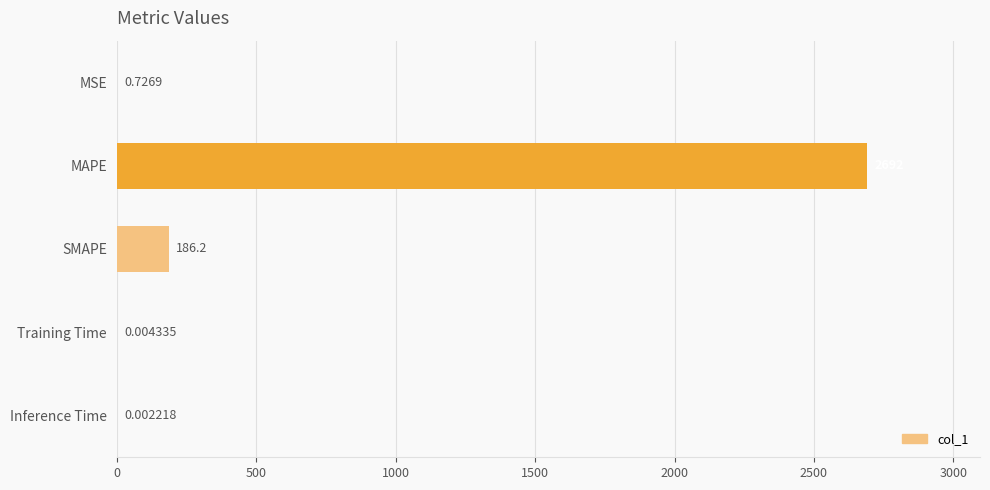

Between Training Time and SMAPE, which is larger?

SMAPE